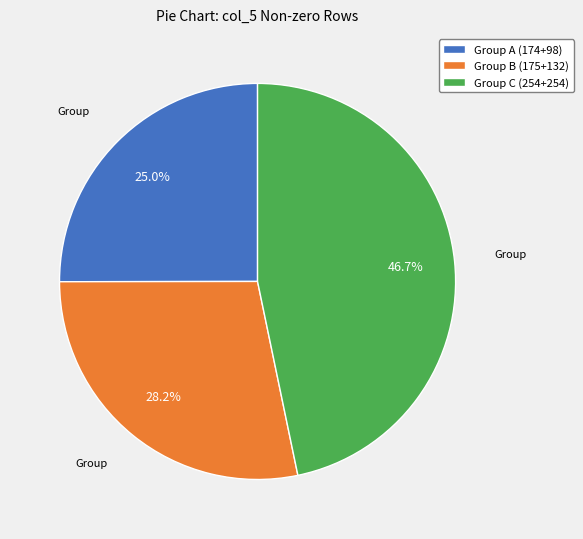

To the nearest percent, what is the average slice percentage?

33%